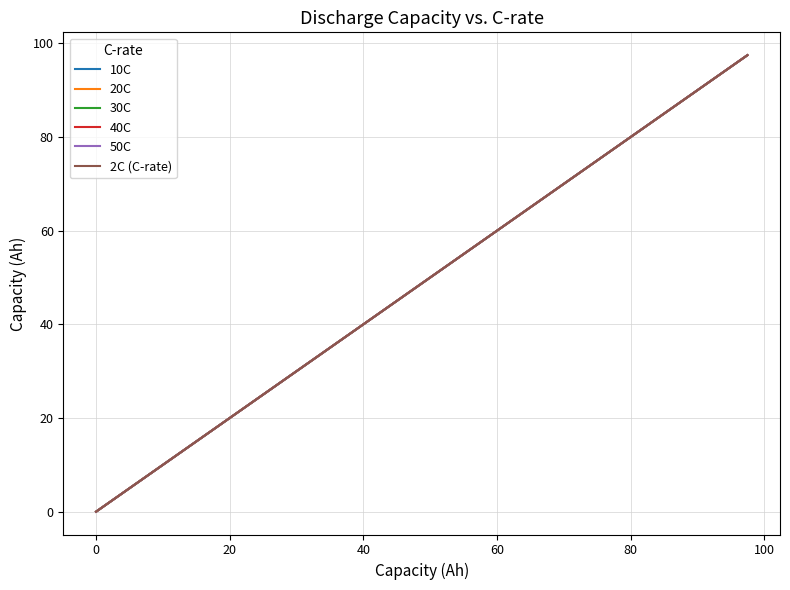

What are all the series names shown in the legend?

10C, 20C, 30C, 40C, 50C, 2C (C-rate)